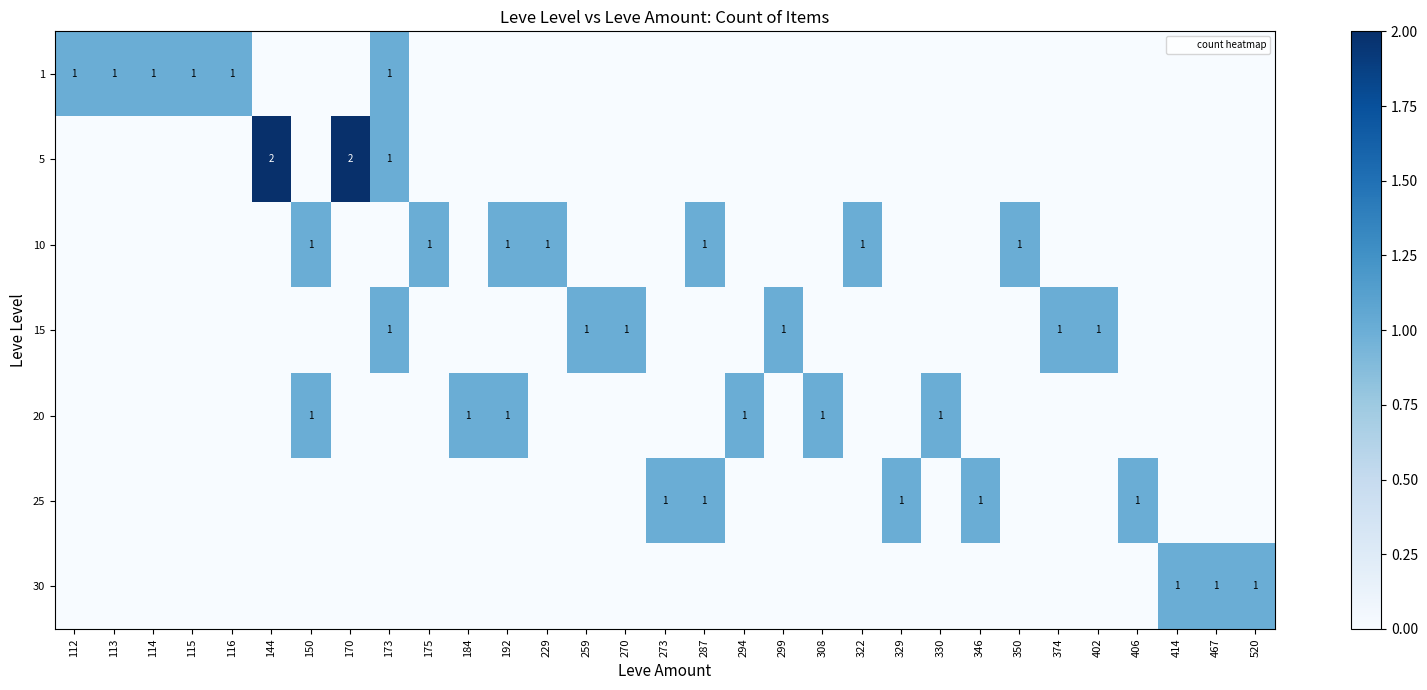

Which series has the largest total across all categories?

10